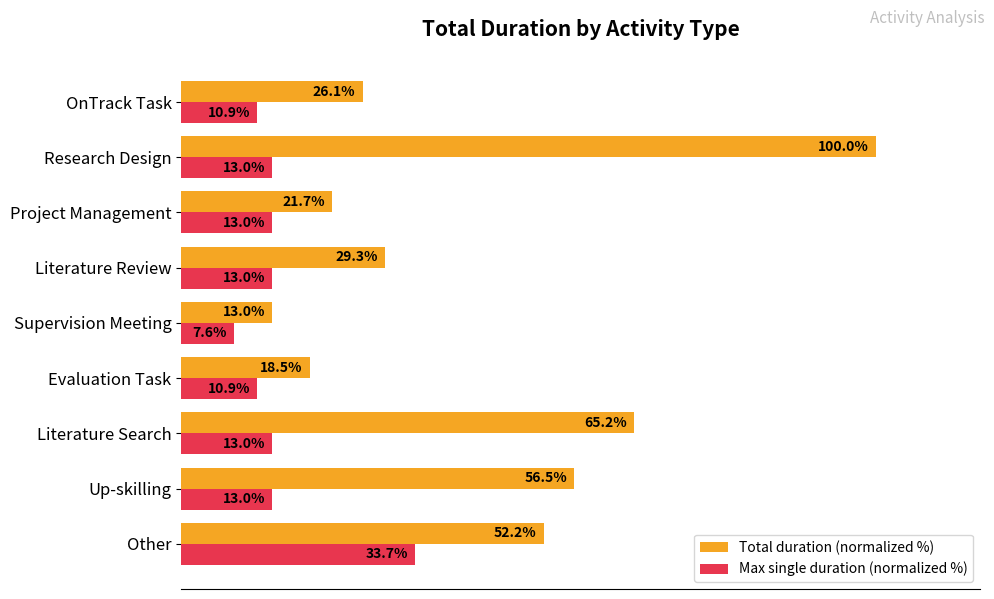

At which category is the sum across all series the highest?

Research Design